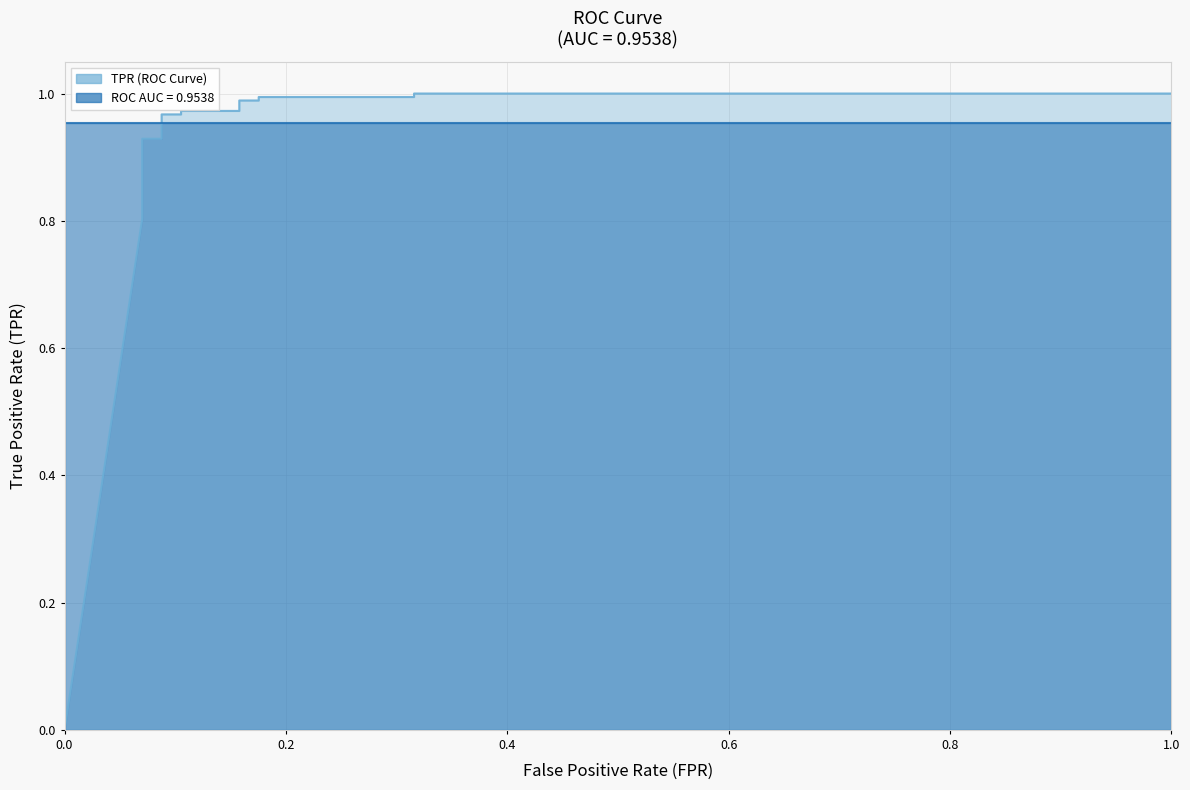

Which has a higher value, 0.0 or 0.8?

0.8